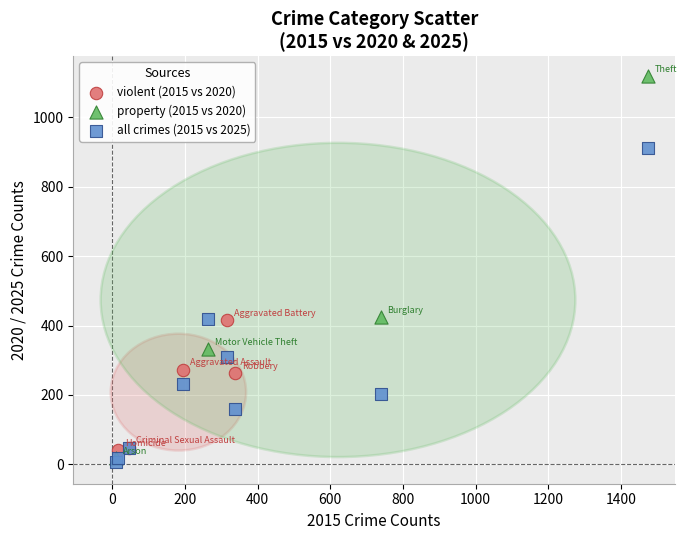

Which series has the widest spread of Y values?

property (2015 vs 2020)